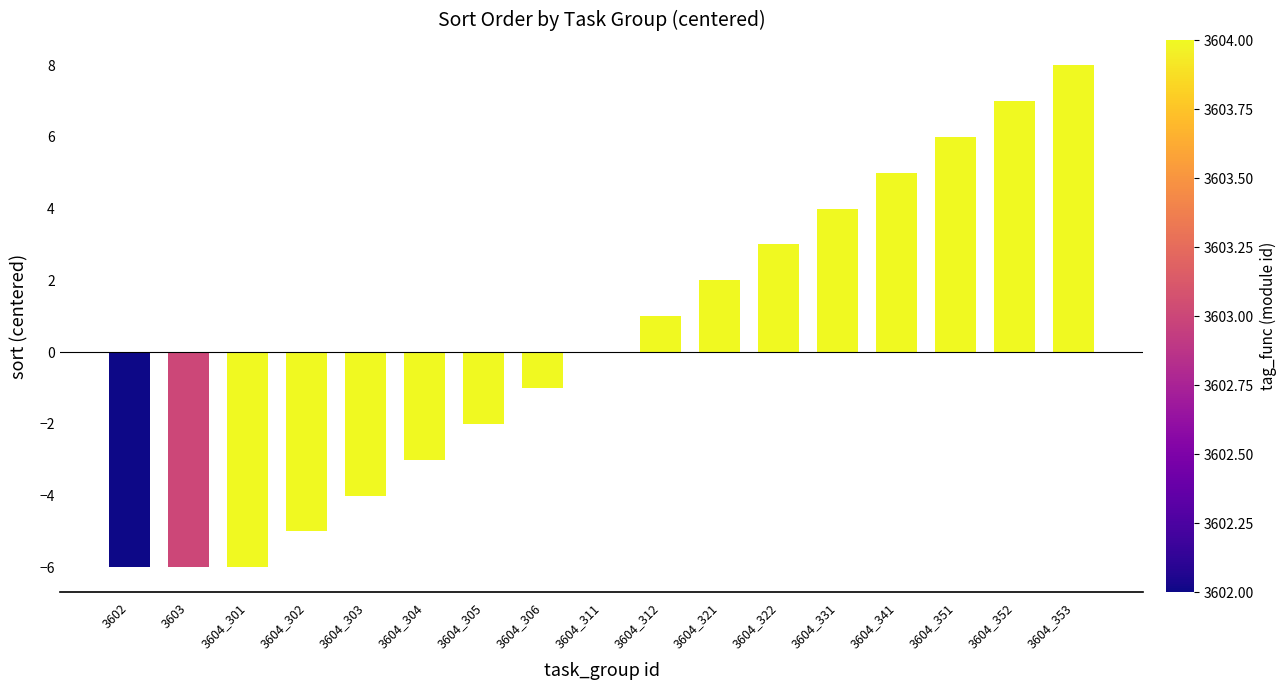

The chart shows a value of 2 at 3604_322. True or false?

False